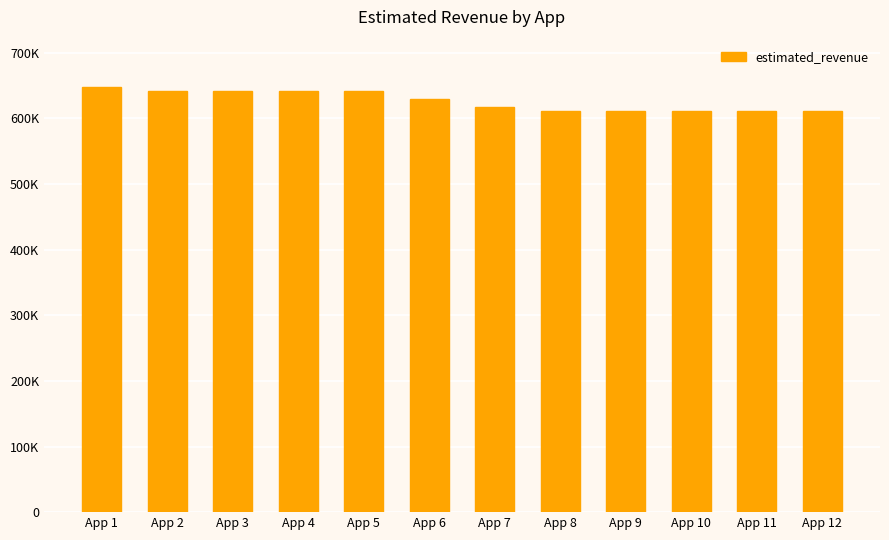

How many values are between 612000 and 642000?

11